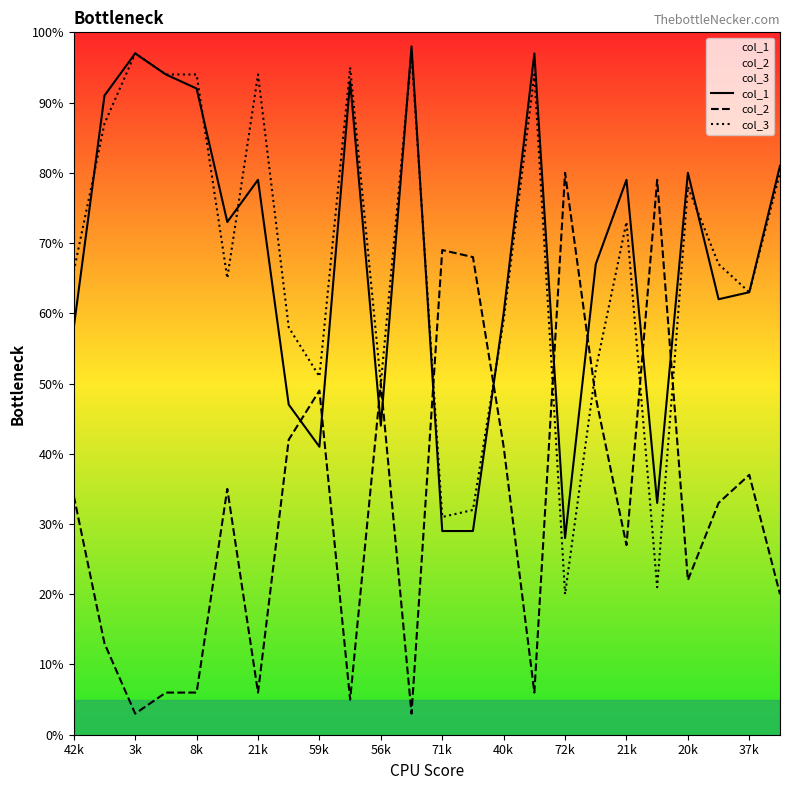

Where is col_3 nearest to the value 58?

40k